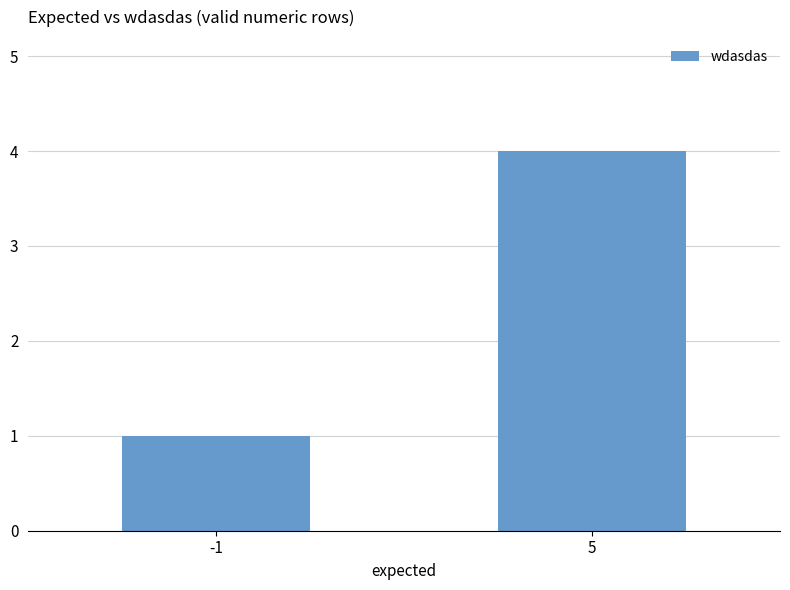

Reading right to left, extract all data points from this chart.

5=4	-1=1